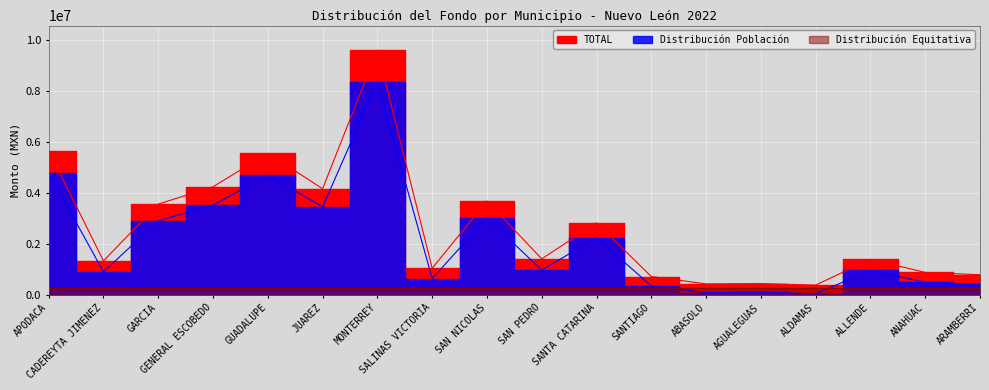

The value of TOTAL at SAN PEDRO is 963995.2. True or false?

True